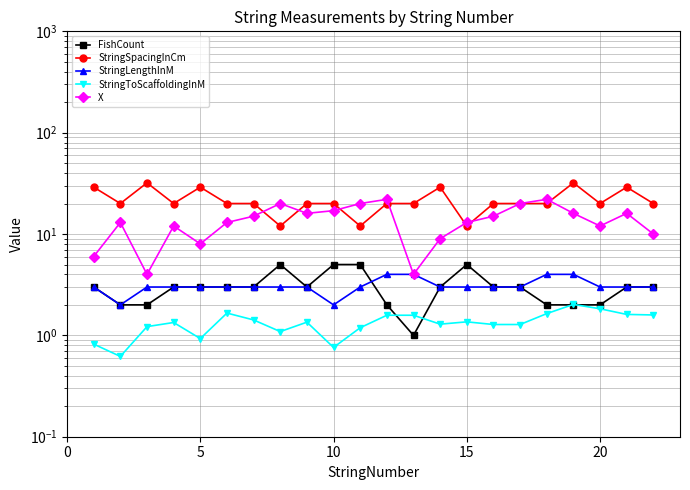

What is the highest value of the X series?

22.0